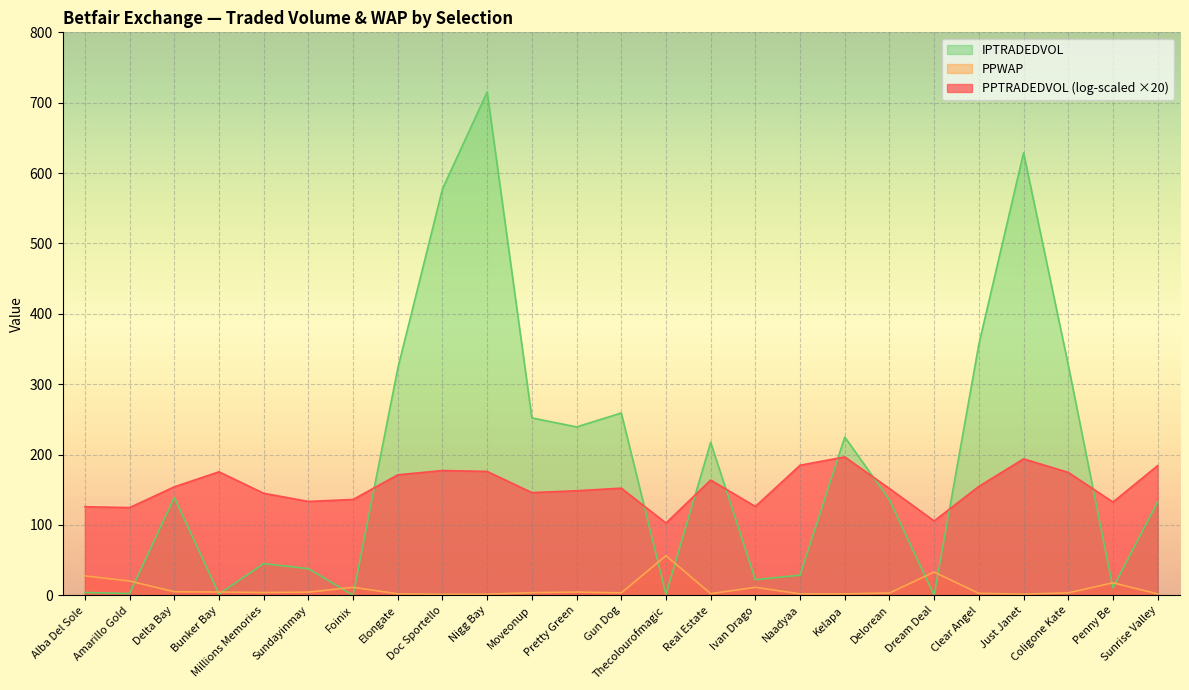

Where is the first local maximum for PPWAP?

Foinix